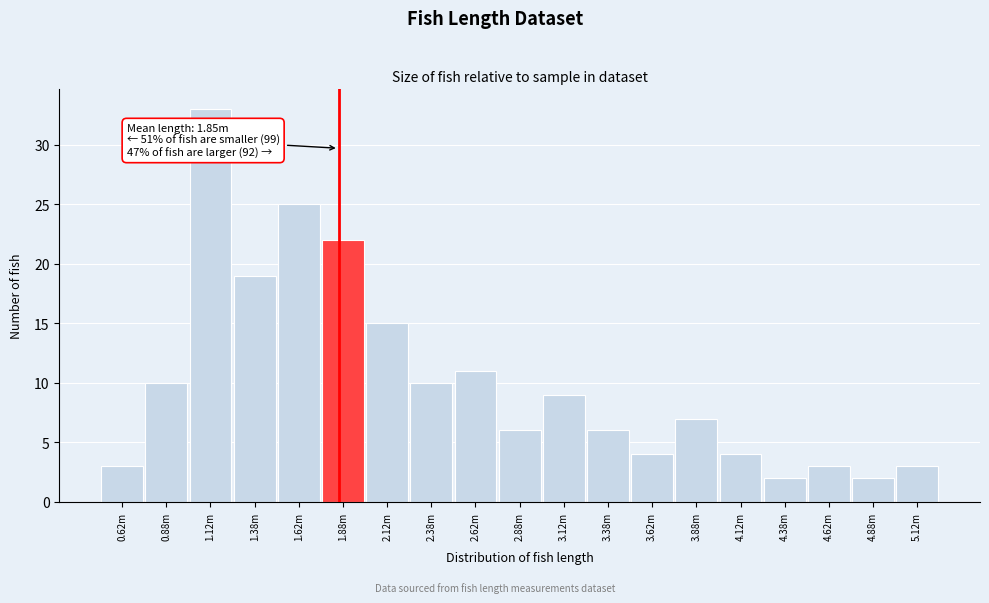

Reading left to right, transcribe all the data shown in this chart.

0.62m=3	0.88m=10	1.12m=33	1.38m=19	1.62m=25	1.88m=22	2.12m=15	2.38m=10	2.62m=11	2.88m=6	3.12m=9	3.38m=6	3.62m=4	3.88m=7	4.12m=4	4.38m=2	4.62m=3	4.88m=2	5.12m=3